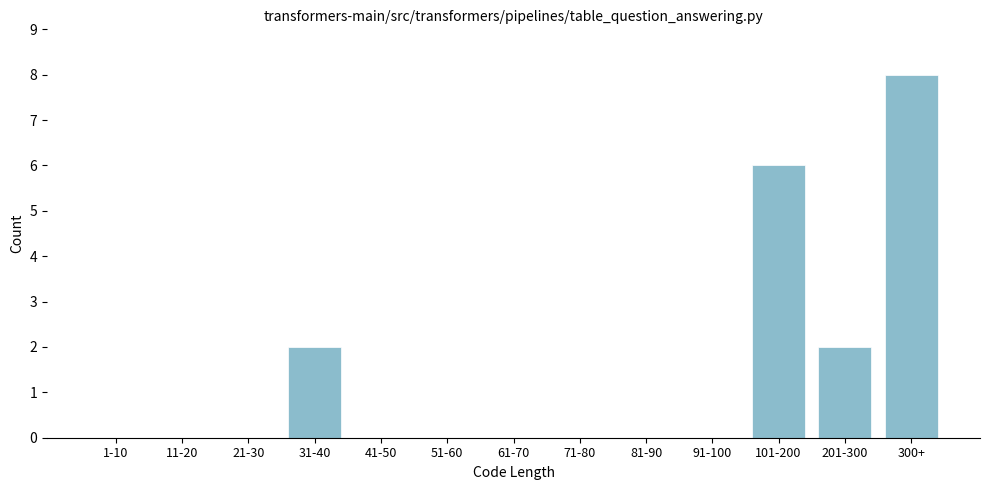

Reading left to right, what are all the values shown in this chart?

1-10=0	11-20=0	21-30=0	31-40=2	41-50=0	51-60=0	61-70=0	71-80=0	81-90=0	91-100=0	101-200=6	201-300=2	300+=8